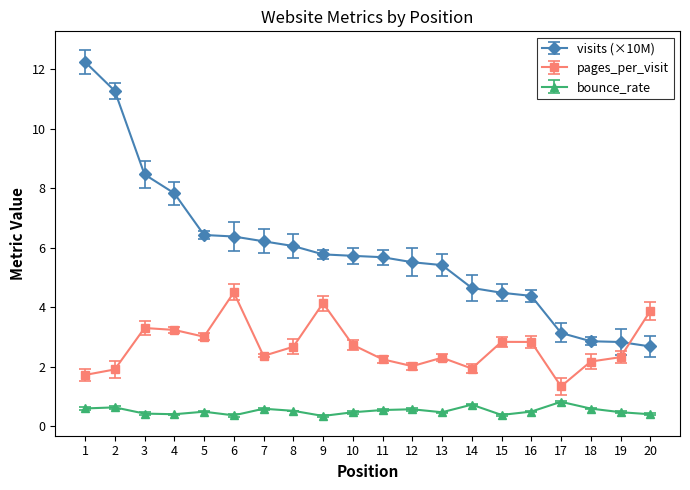

Which label corresponds to the largest value in the chart?

1